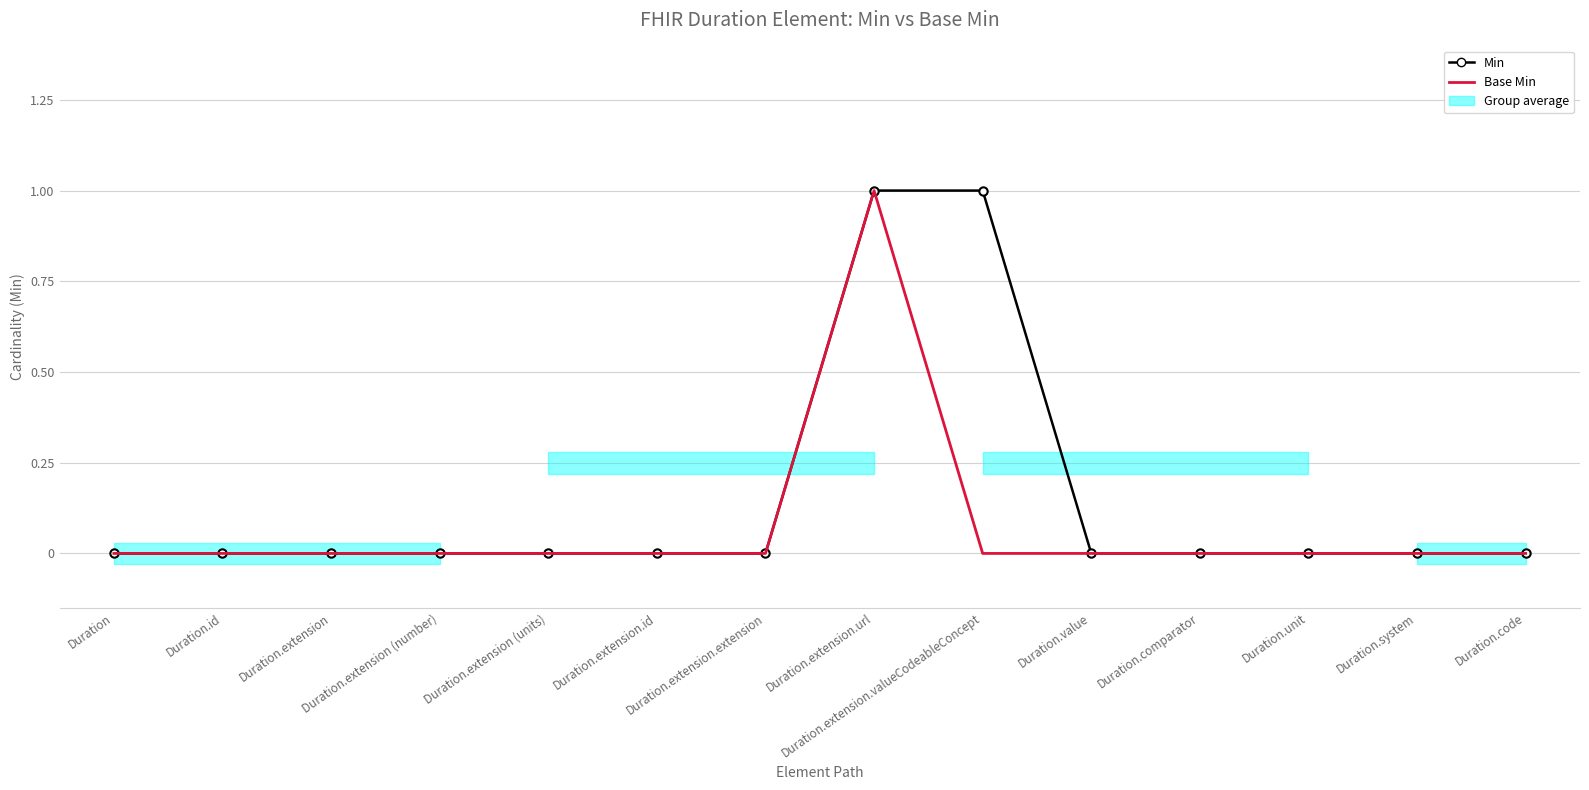

The value of Min at Duration.extension.id is 0. True or false?

True